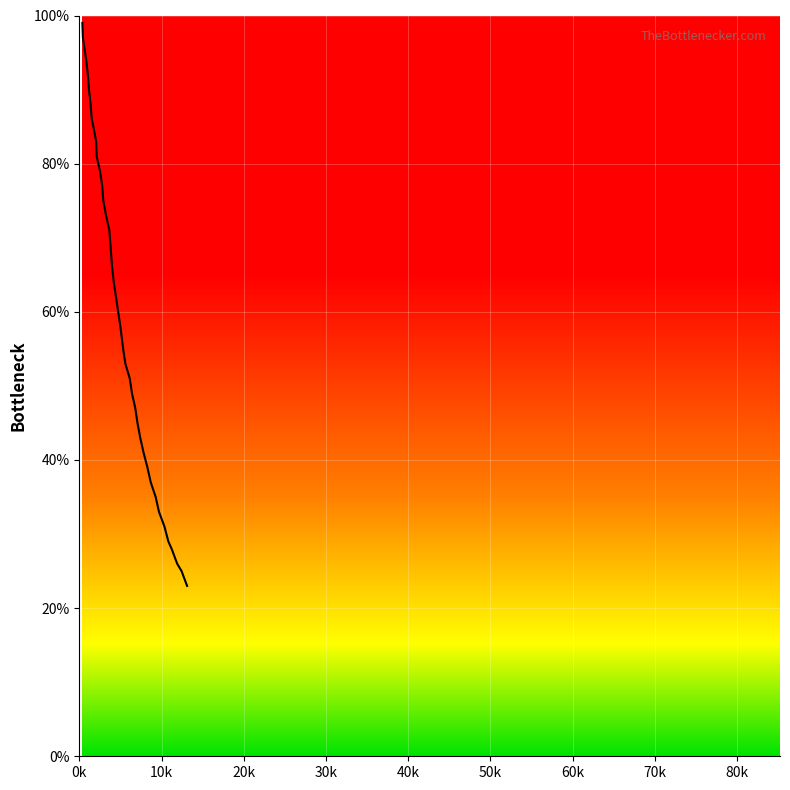

What is the greatest value displayed?

99